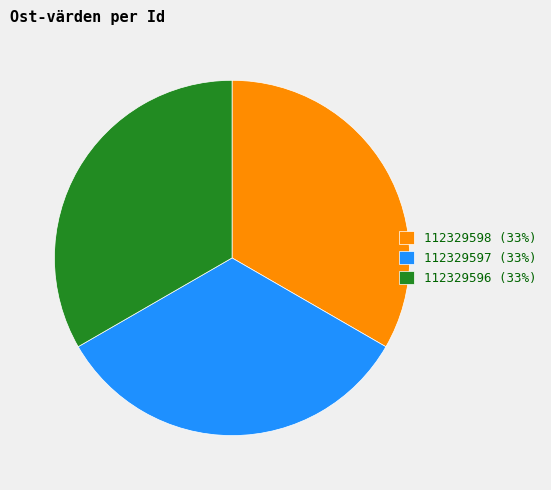

True or false: 112329597 (33%) accounts for 44% of the total.

False